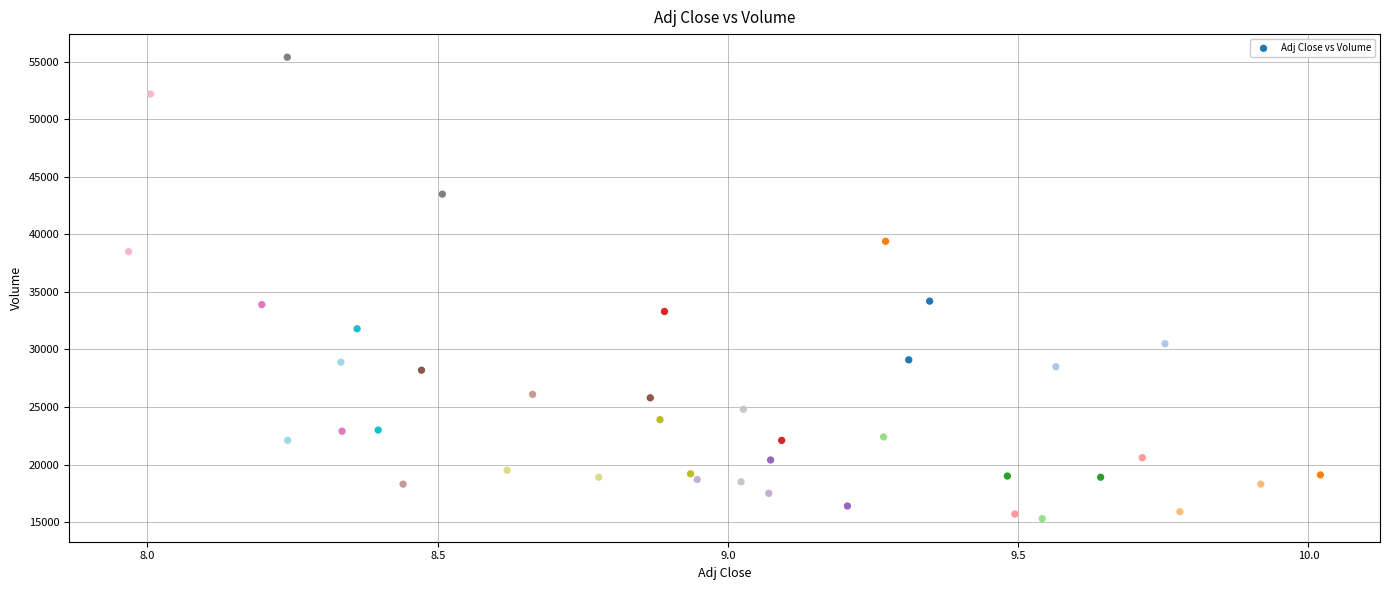

What is the range of Y values (max minus min)?

40100